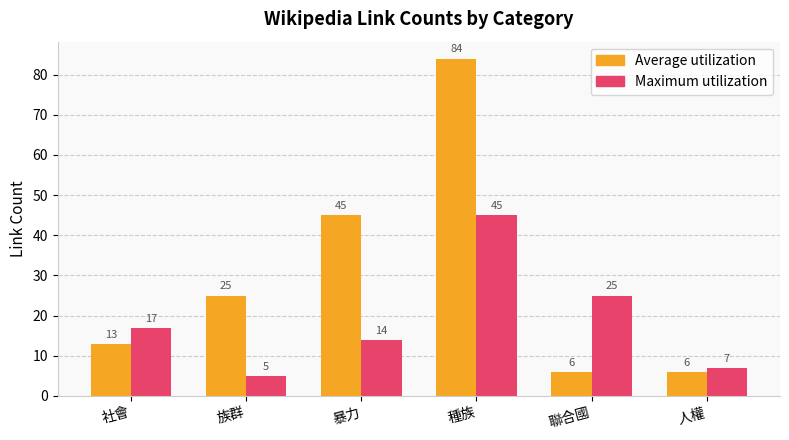

Reading left to right, list all the values displayed in this chart.

Average utilization: 社會=13	族群=25	暴力=45	種族=84	聯合國=6	人權=6
Maximum utilization: 社會=17	族群=5	暴力=14	種族=45	聯合國=25	人權=7